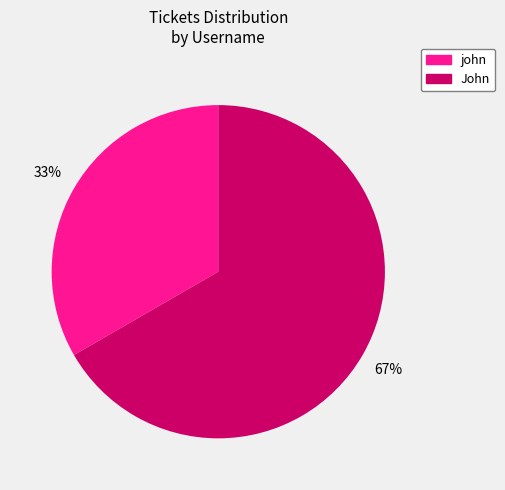

Is there a majority slice in this chart?

Yes